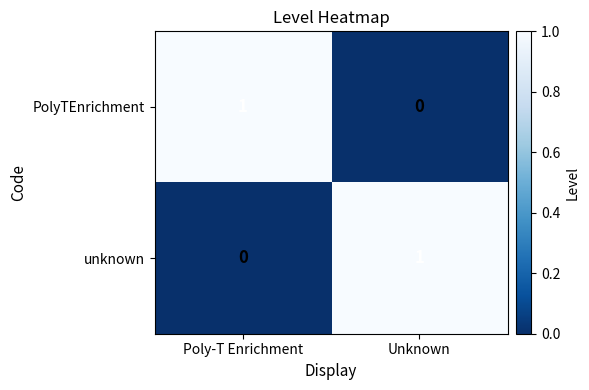

The PolyTEnrichment series shows 0 at Poly-T Enrichment. True or false?

False